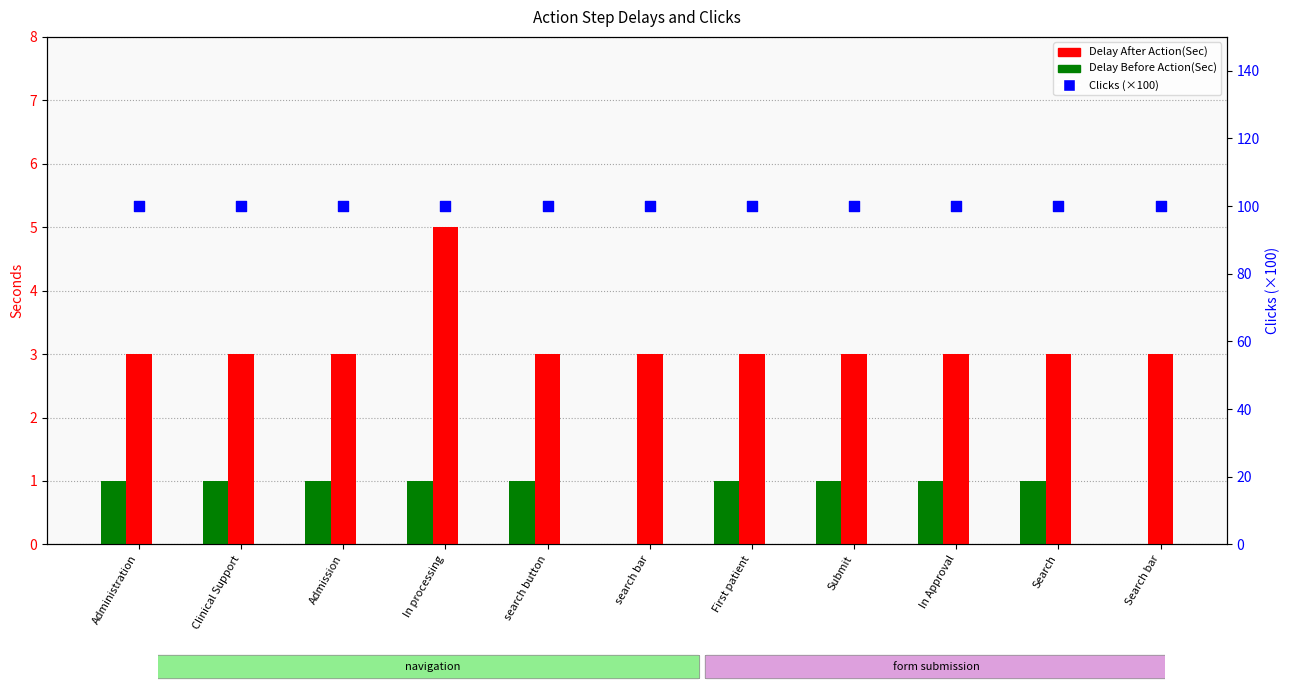

At how many categories does at least one series exceed 28?

11